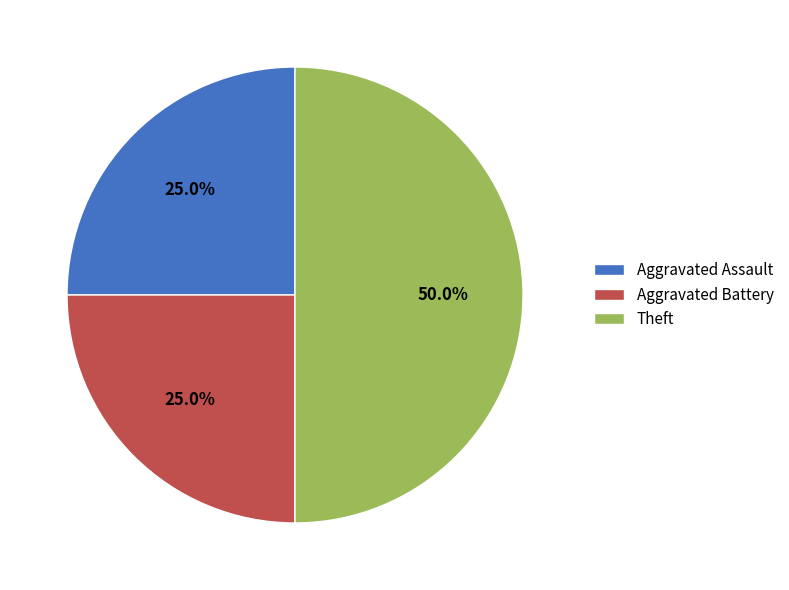

The Aggravated Assault slice represents 25% of the pie. True or false?

True